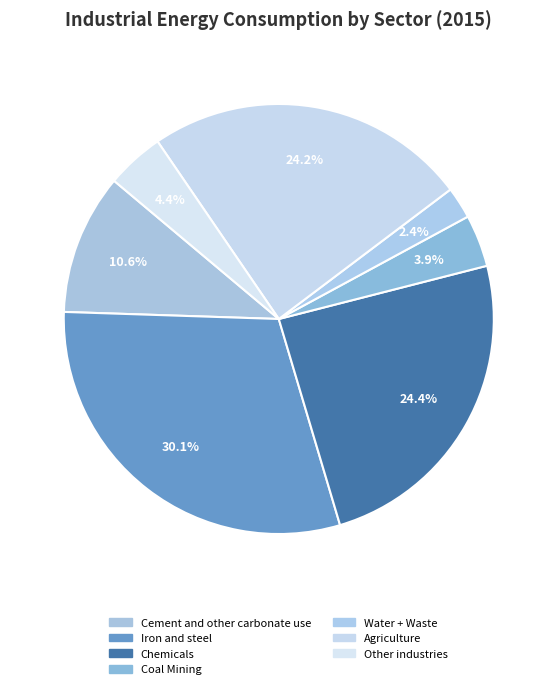

Rank the categories by value from lowest to highest.

Water + Waste, Coal Mining, Other industries, Cement and other carbonate use, Agriculture, Chemicals, Iron and steel